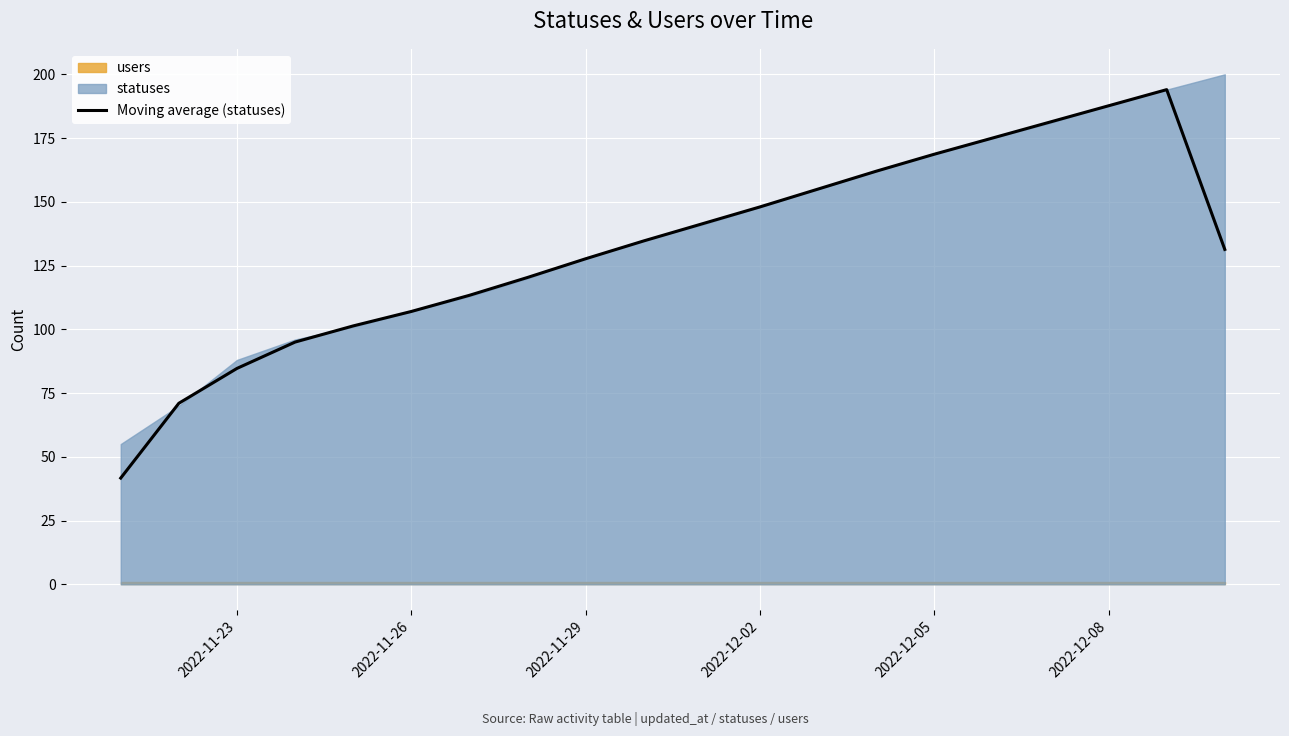

What is the minimum value for Moving average (statuses)?

41.7